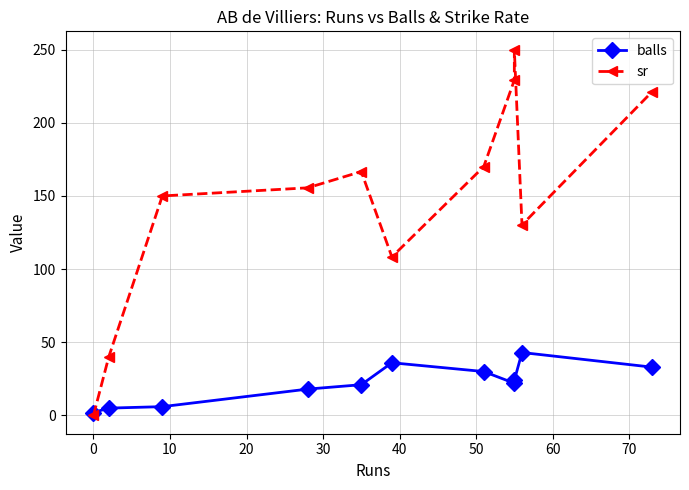

Rank the series by their average value, from highest to lowest.

sr, balls